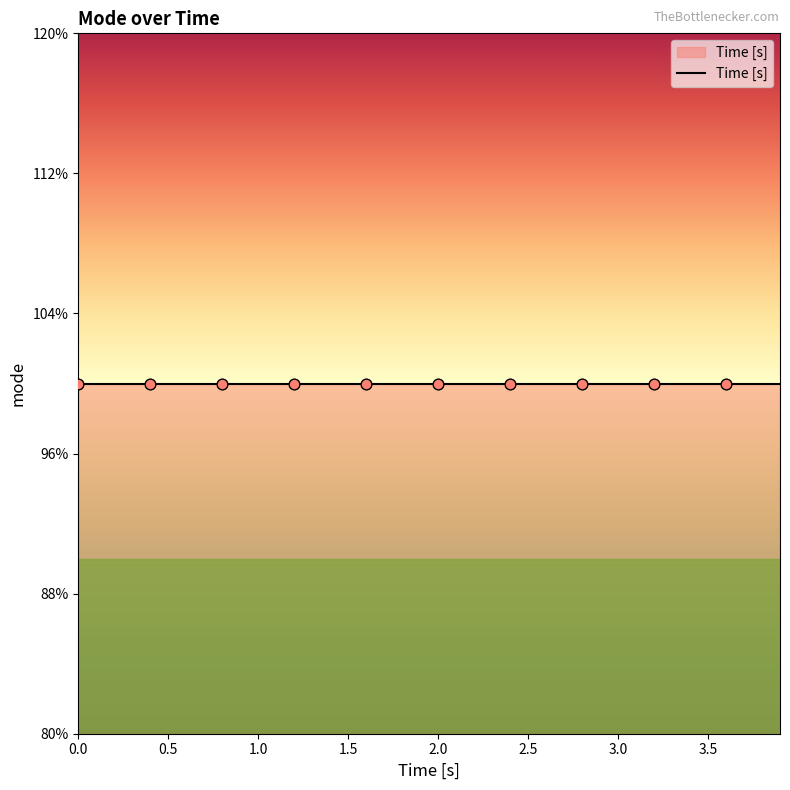

Which has a higher value, 3.2 or 2.3?

3.2